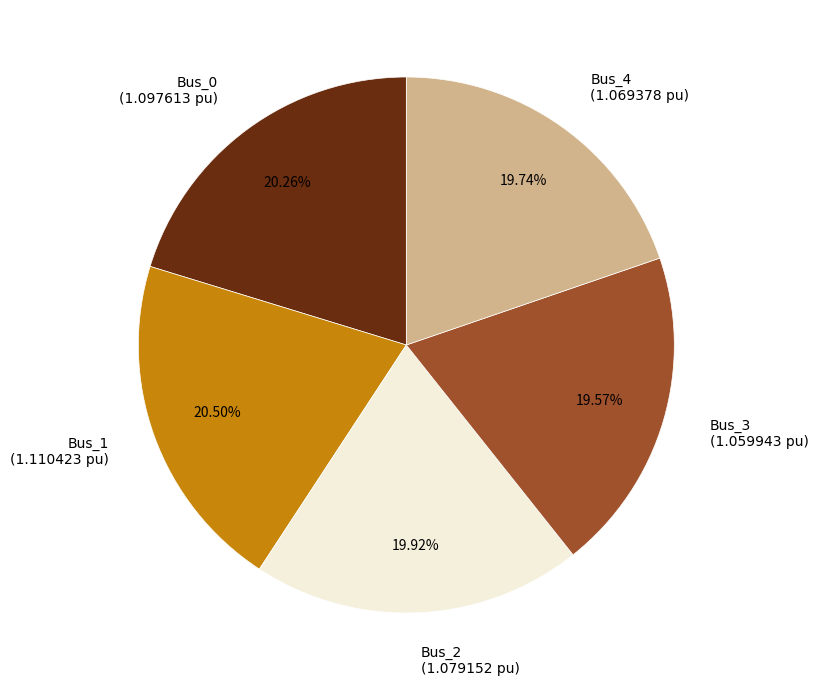

Approximately how many times larger is the value at Bus_4 compared to Bus_1?

1.0